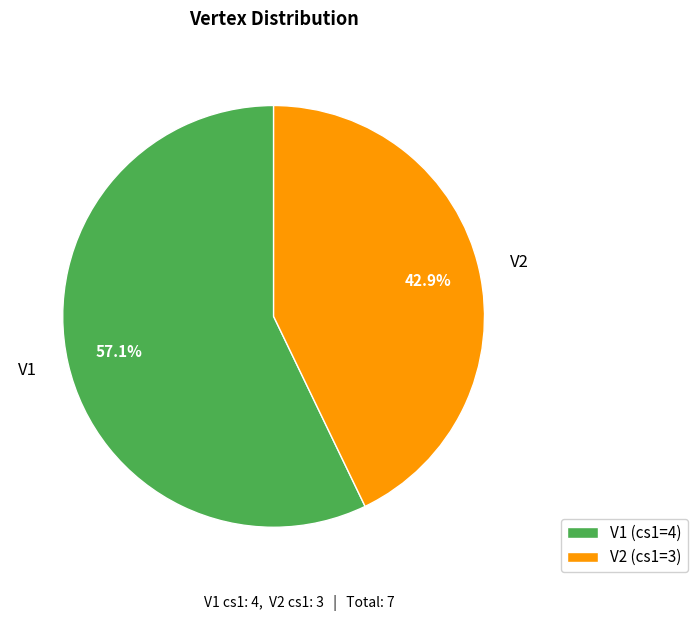

What is the smallest slice in the pie chart?

V2